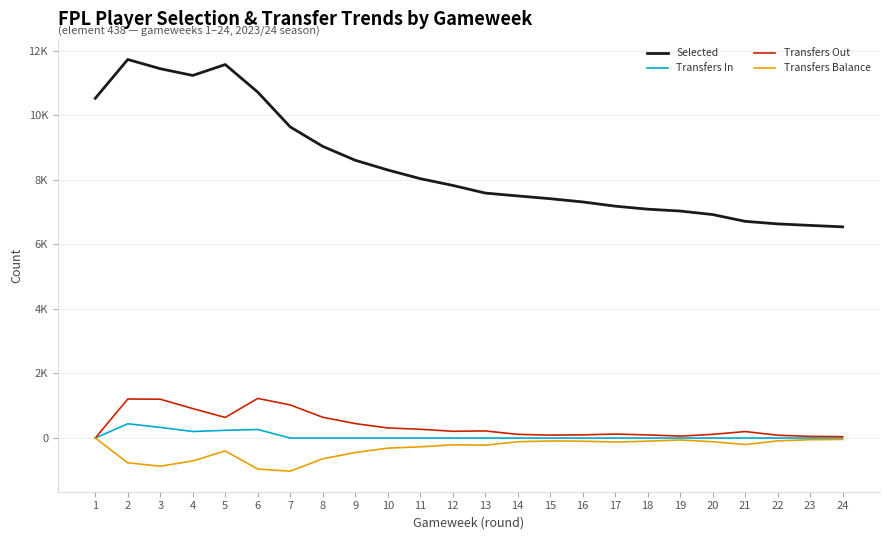

What are all the series names shown in the legend?

Selected, Transfers In, Transfers Out, Transfers Balance